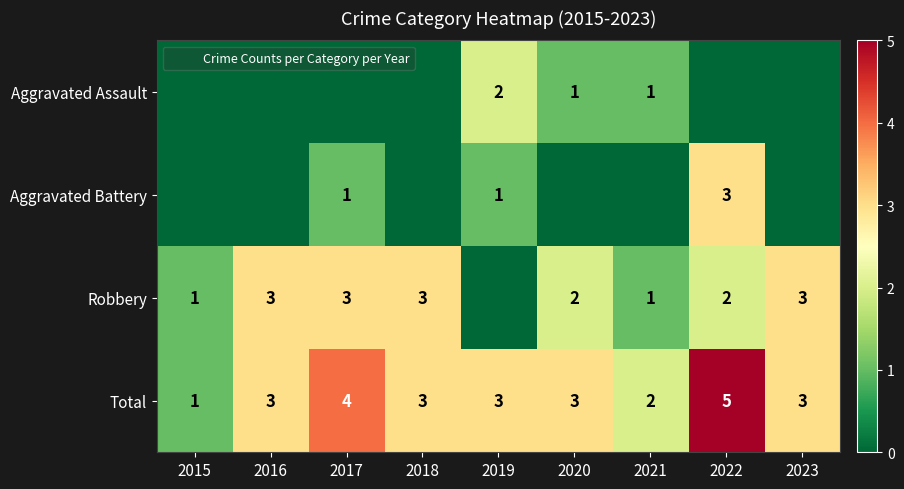

At which label does Aggravated Assault reach its peak?

2019